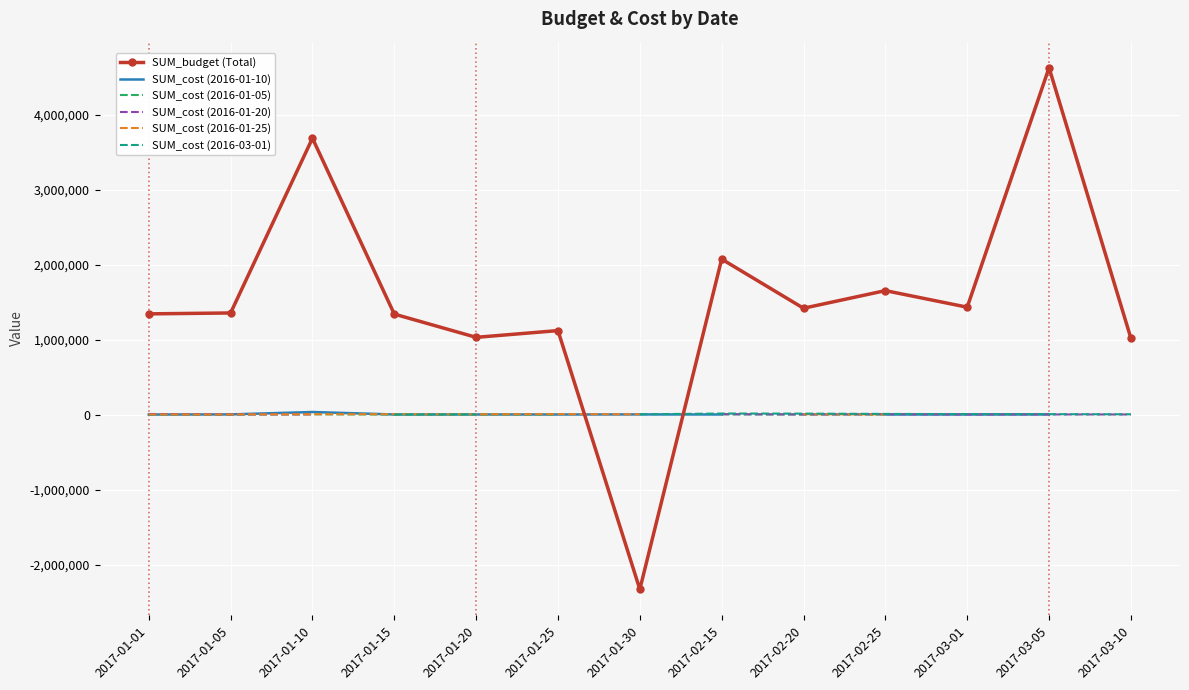

At which label is SUM_cost (2016-01-20) closest to 4635?

2017-02-25